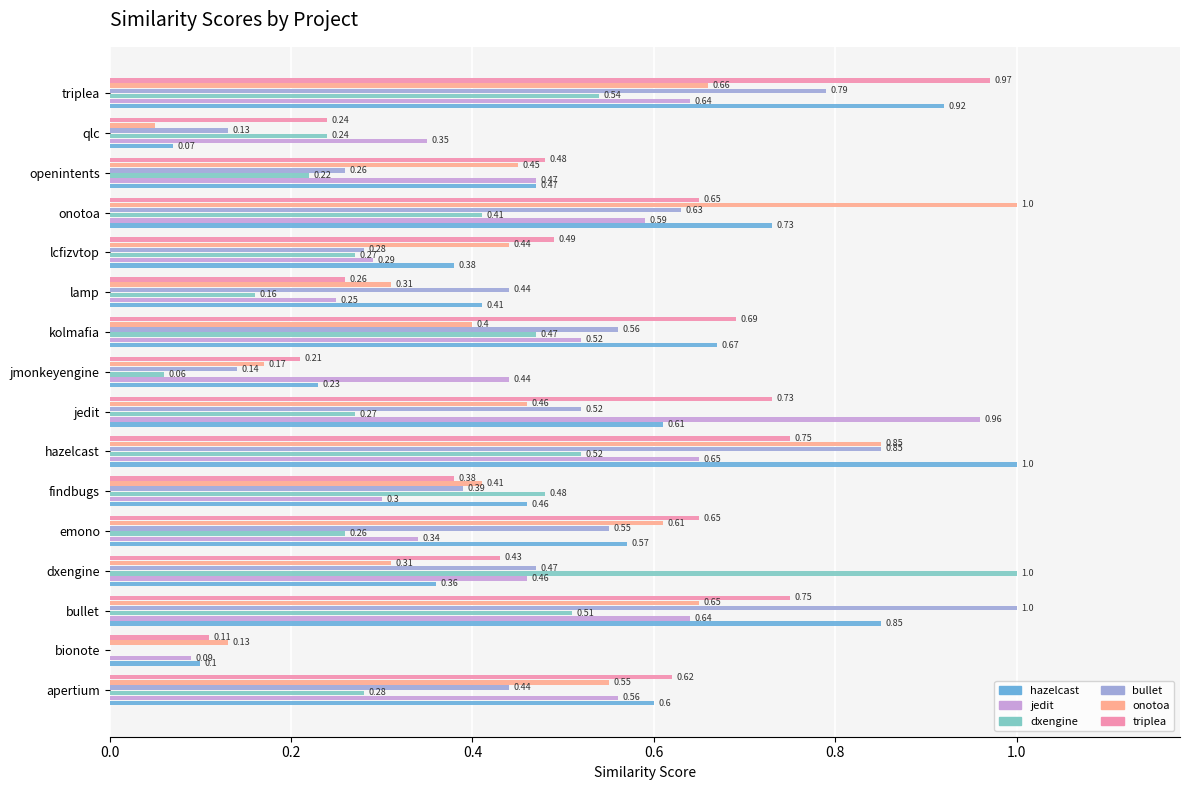

At which category is the sum across all series the highest?

hazelcast